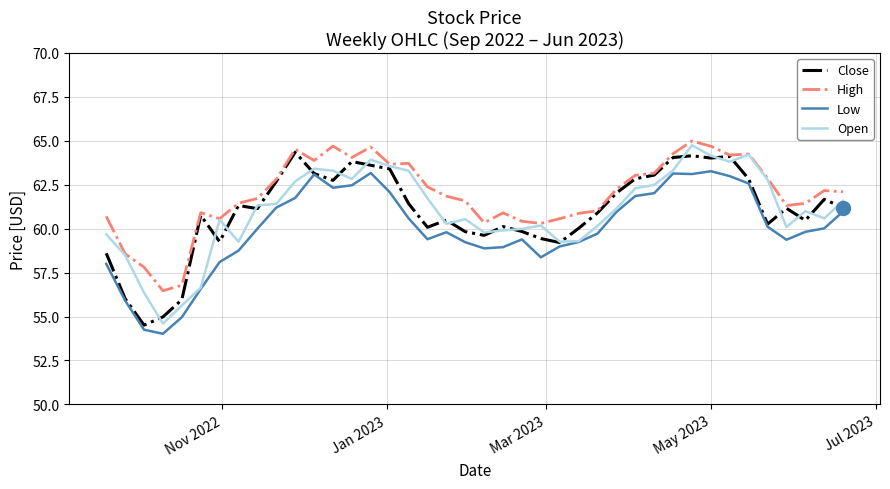

Which series has the largest total across all categories?

High